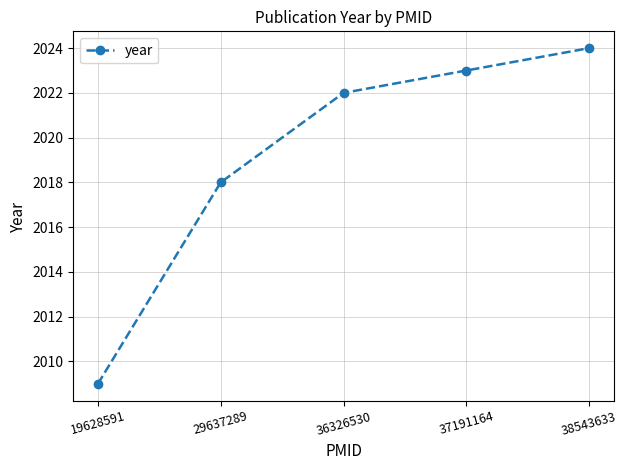

What is the value of the 1st point from the left?

2009